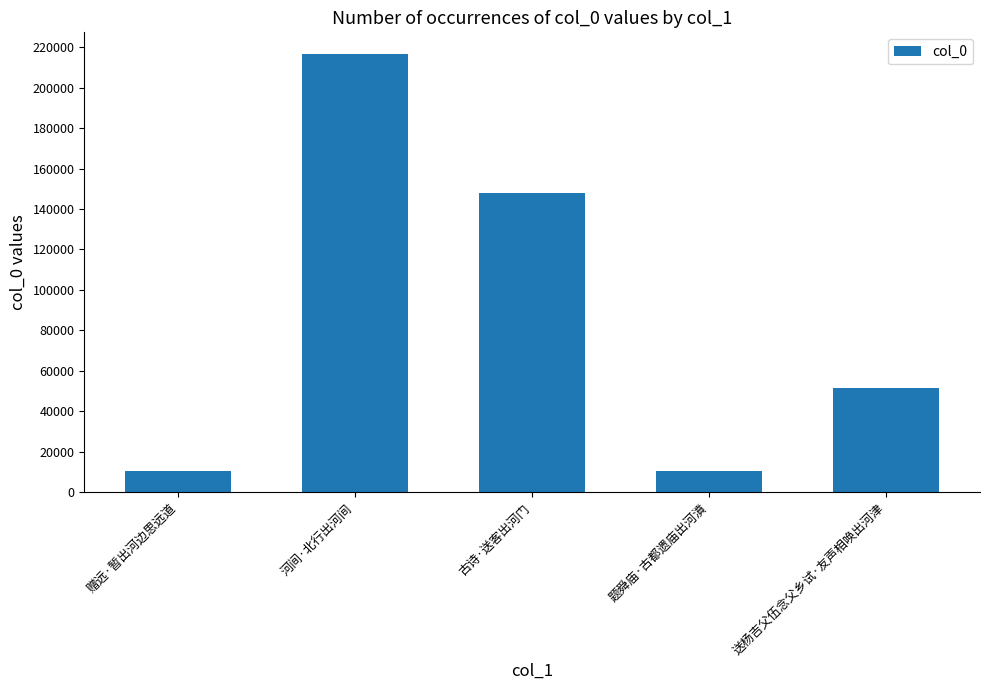

What is the minimum value shown in the chart?

10260